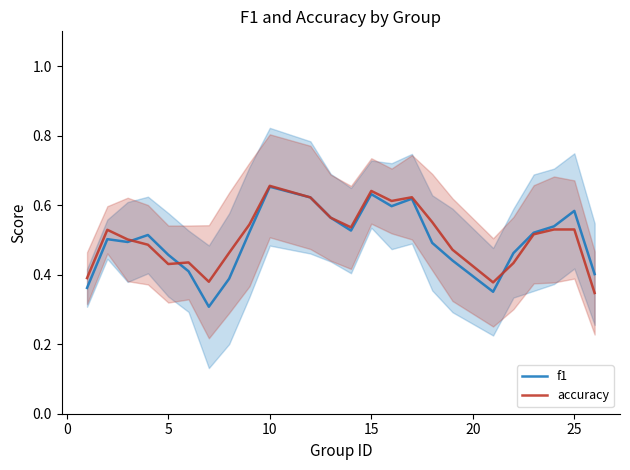

What is the difference between the maximum and minimum values in the f1 series?

0.3